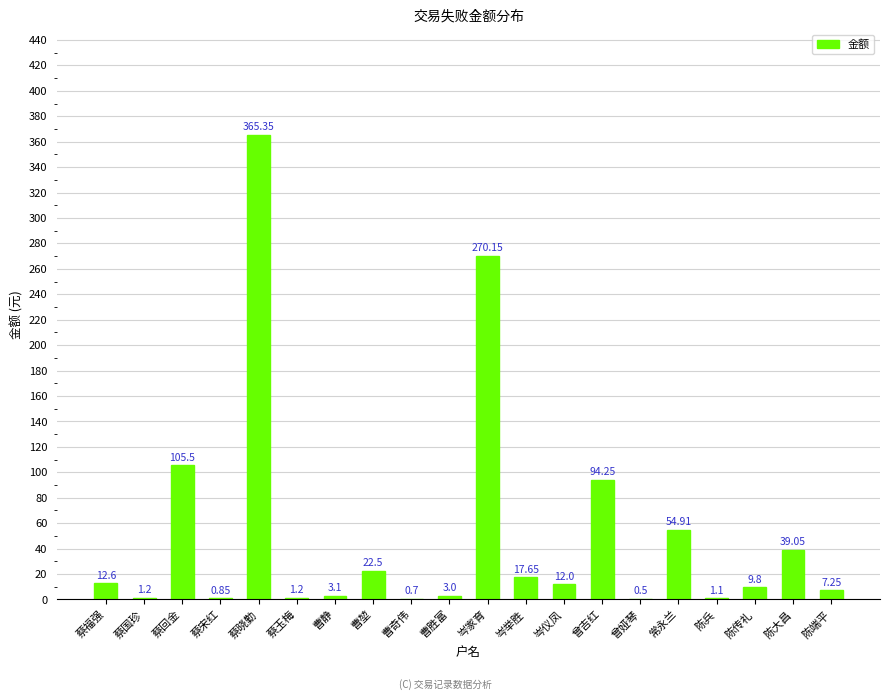

What is the sum of the values at 常永兰 and 曾娅琴?

55.4